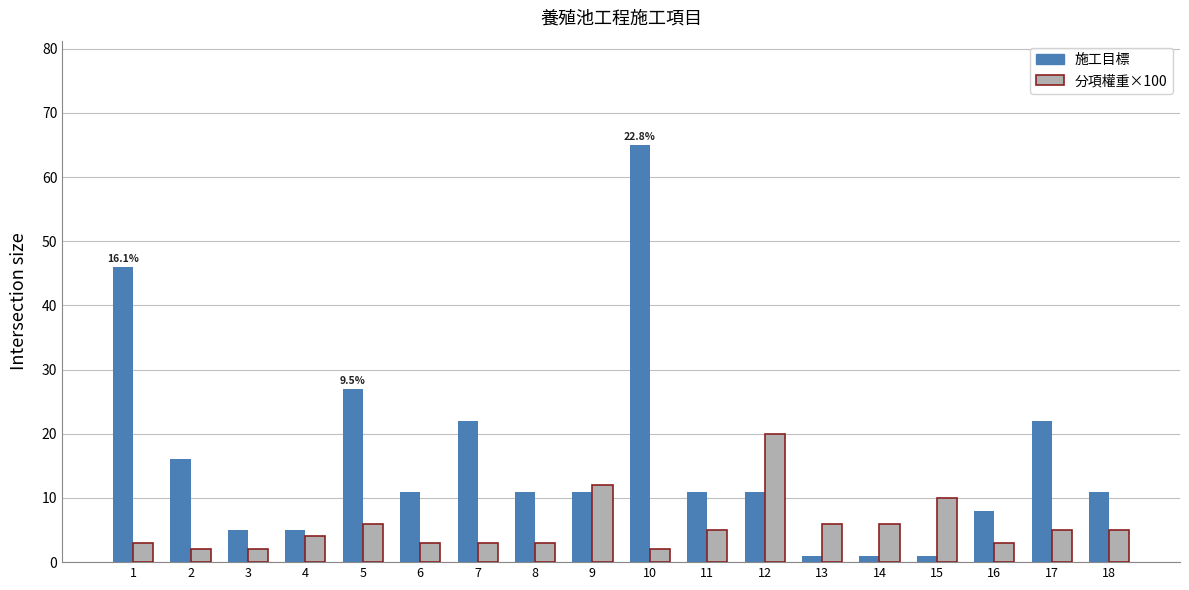

What is the difference between the highest and lowest values at 7?

19